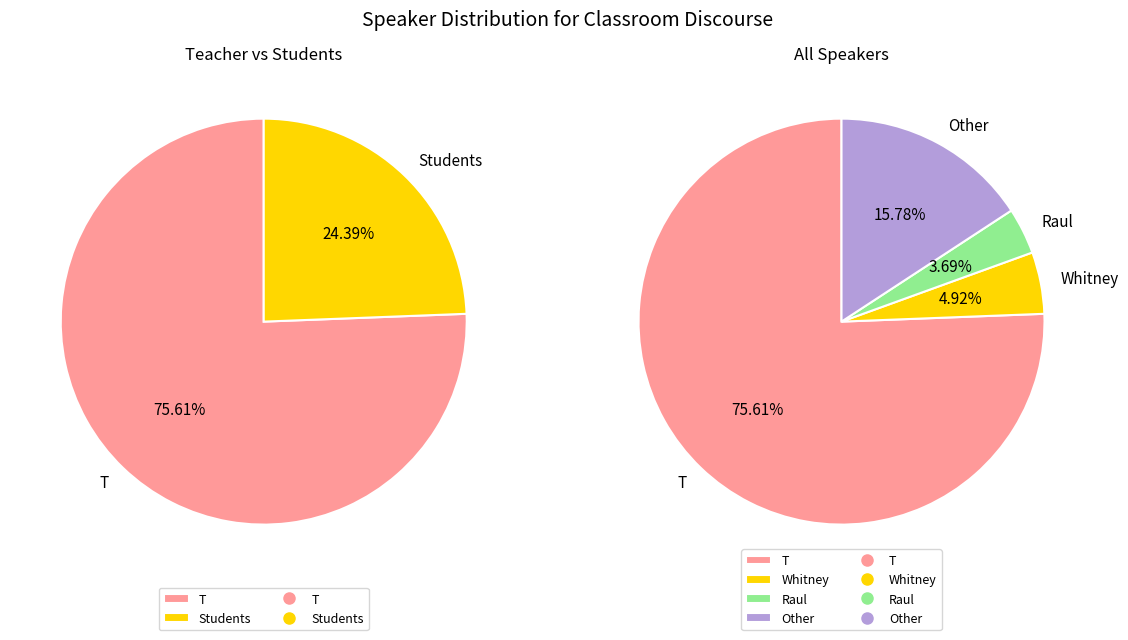

Count the number of slices in the pie.

4